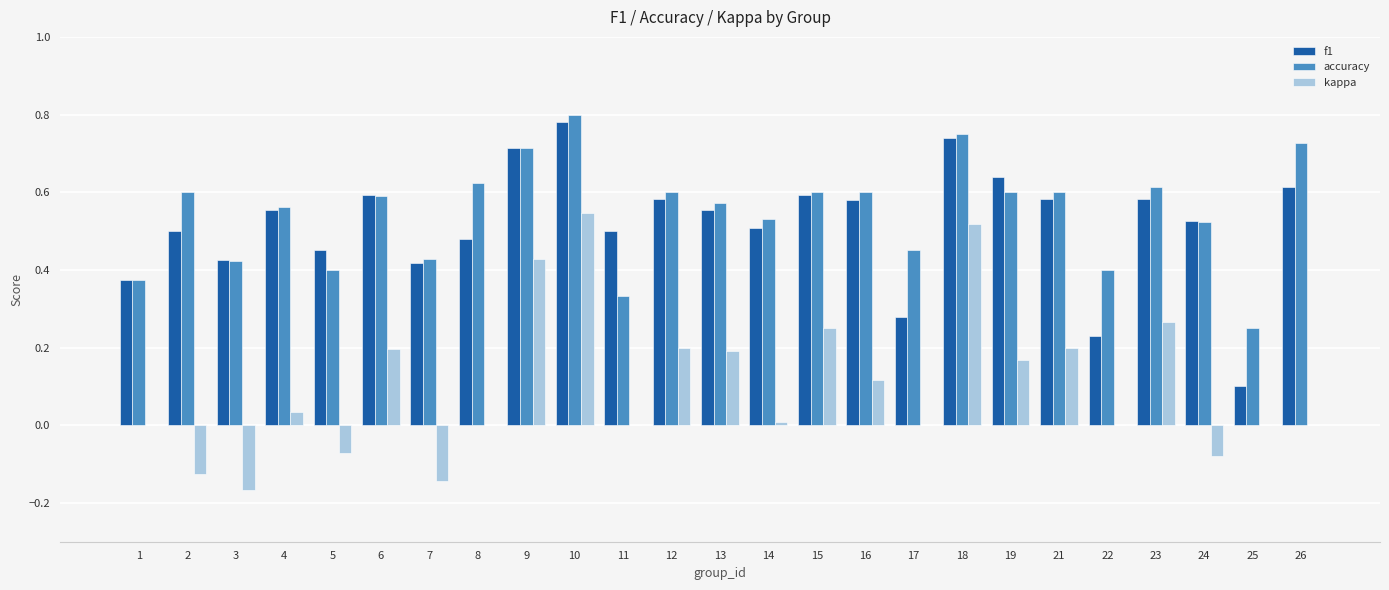

Between 10 and 13, which series saw the biggest shift?

kappa